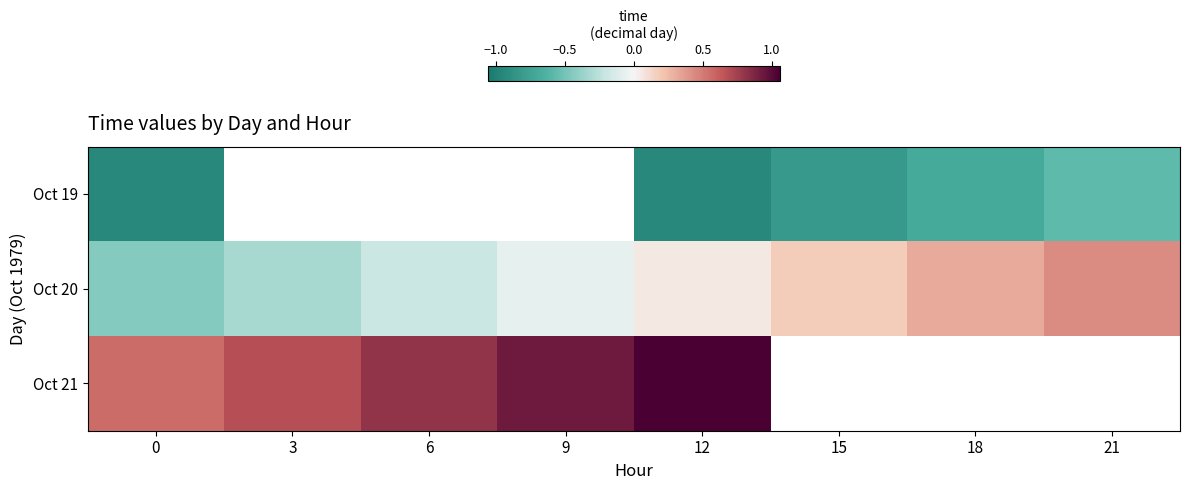

At which label does Oct 20 first exceed 0?

12